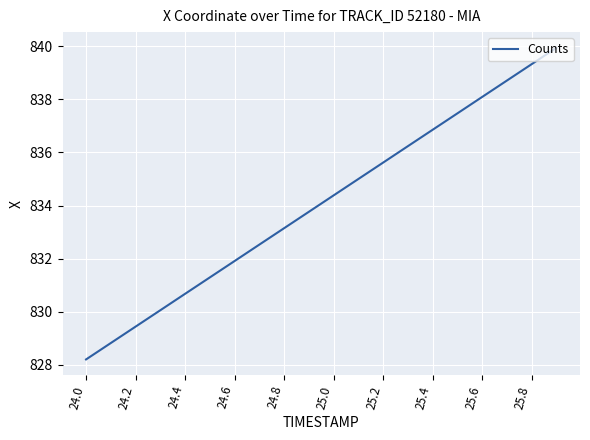

What is the minimum value shown in the chart?

828.2